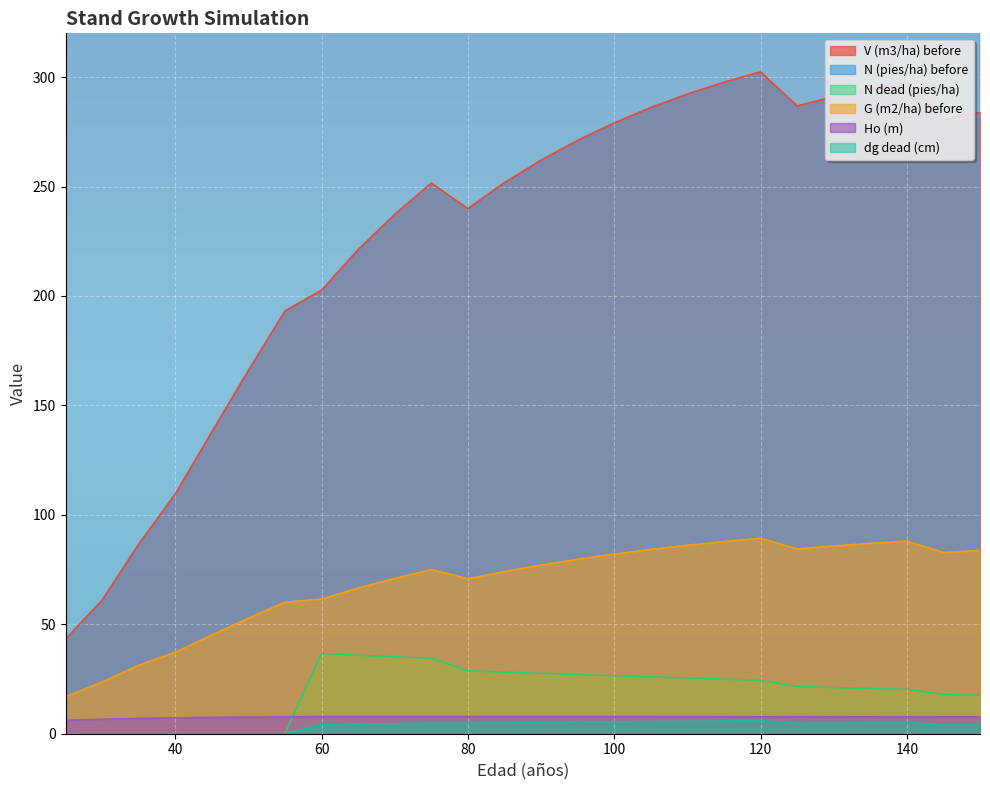

At which category does the chart reach its peak across all series?

25